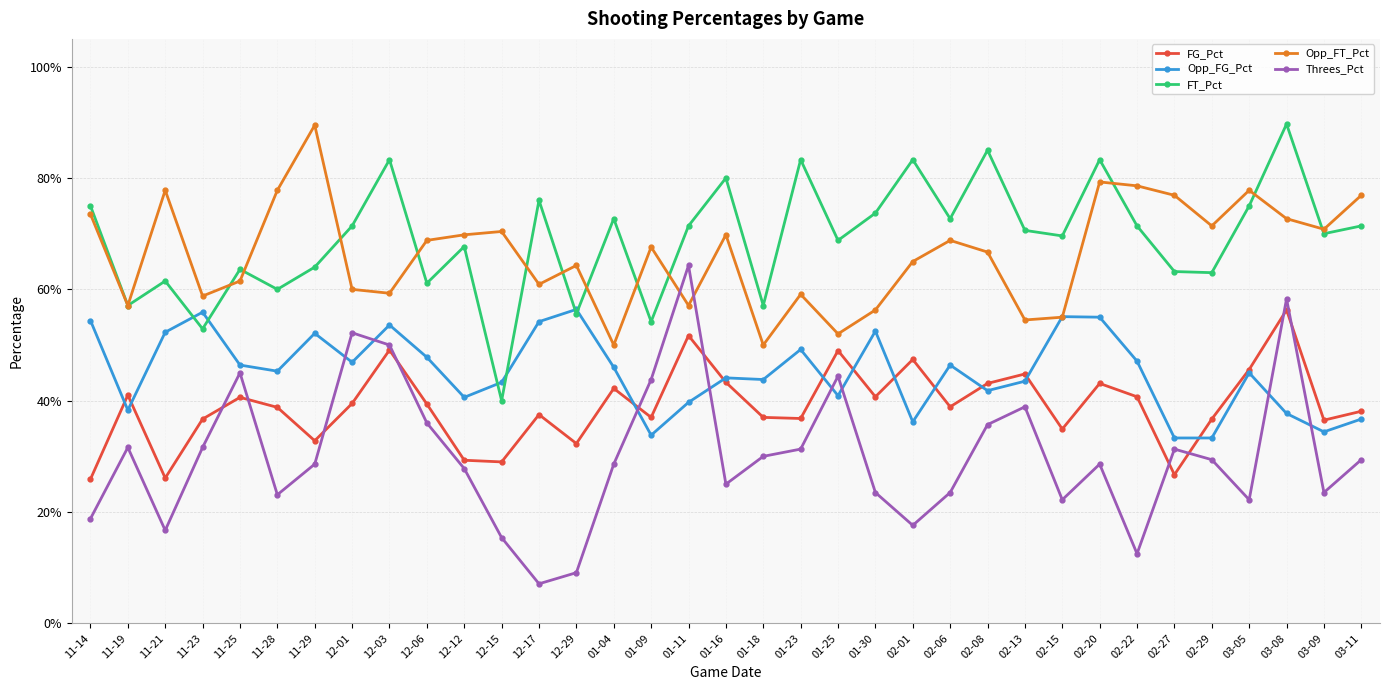

At how many categories does at least one series exceed 0?

35